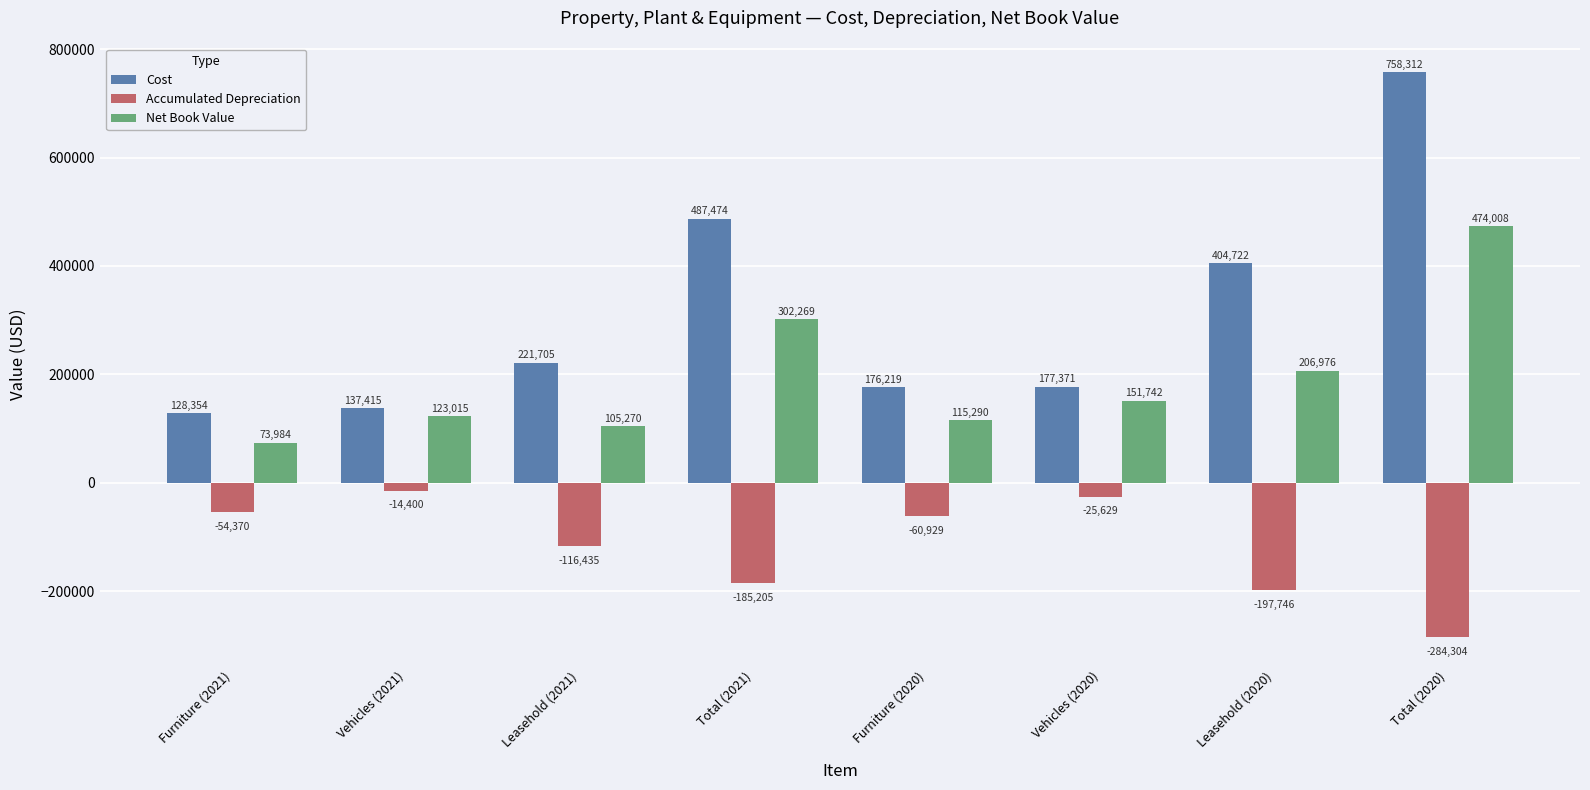

Rank the series at Vehicles (2021) from lowest to highest value.

Accumulated Depreciation, Net Book Value, Cost